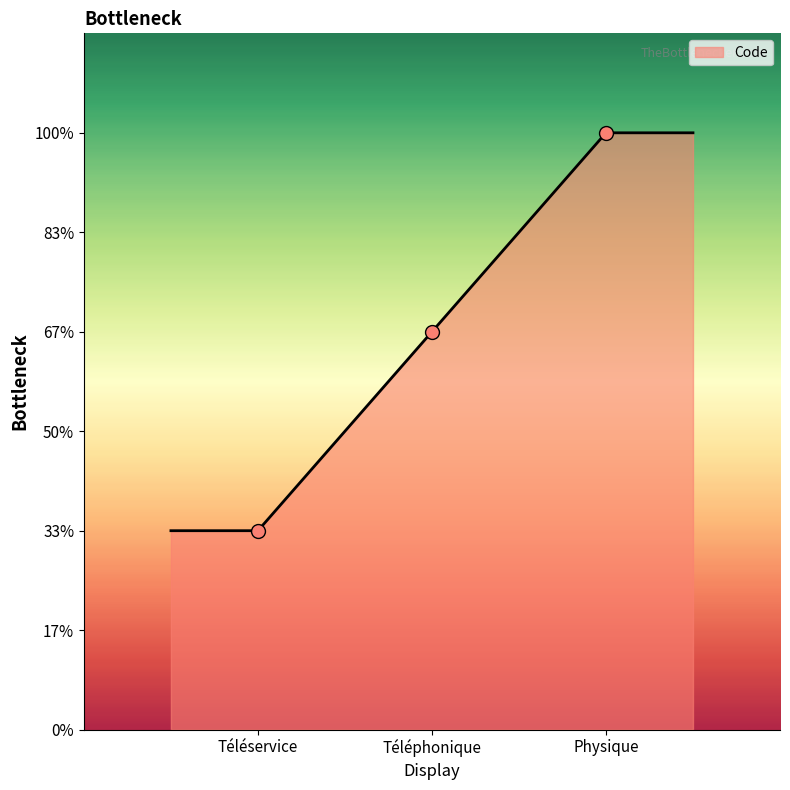

What is the change in value from Téléphonique to Physique?

+1